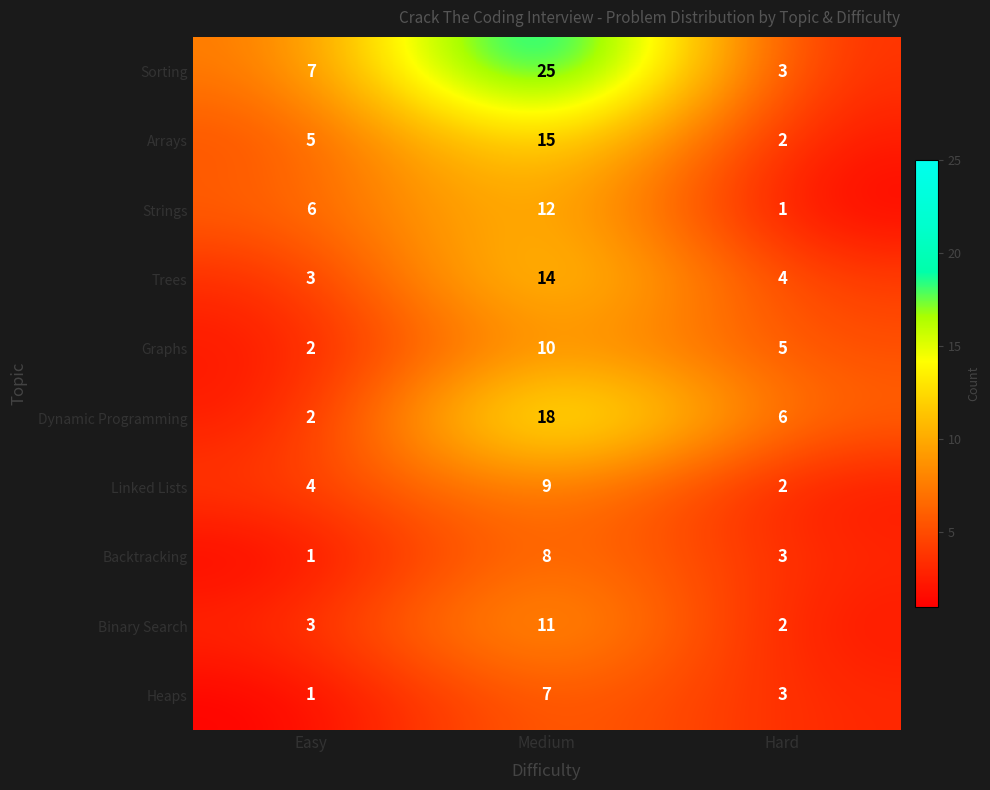

What is the greatest value displayed?

25